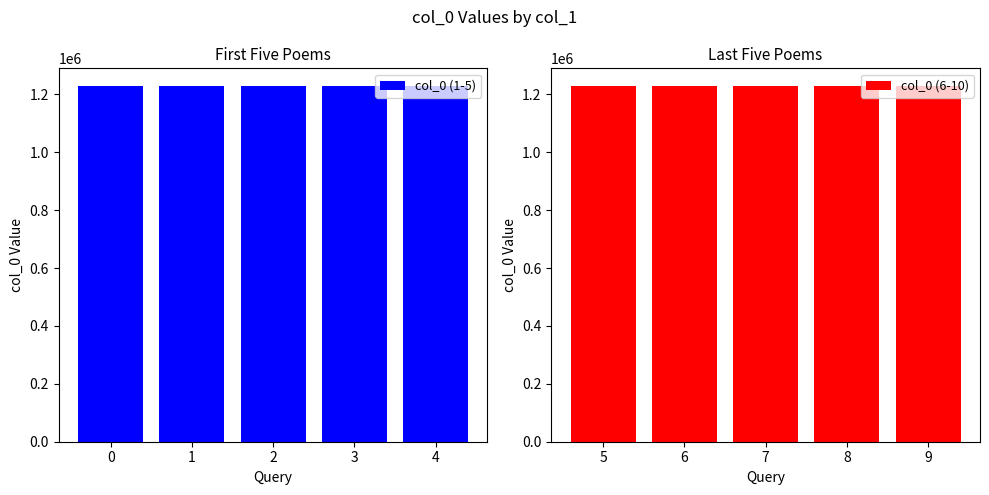

Which series has the widest spread of values?

col_0 (1-5)